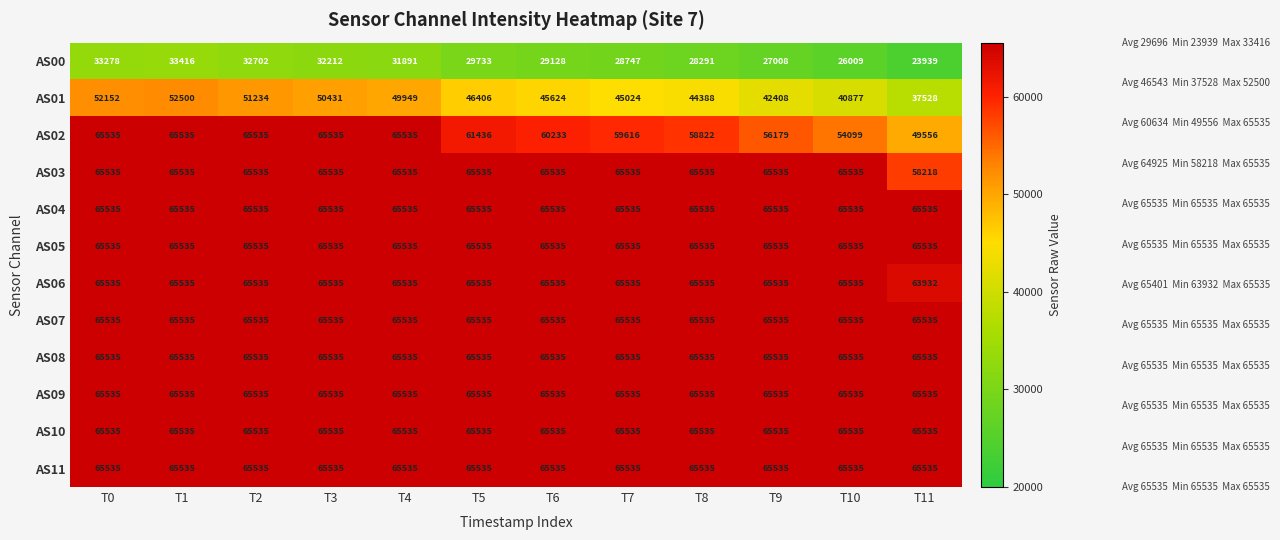

Is the value of AS06 at T5 greater than the value of AS01 at T4?

Yes